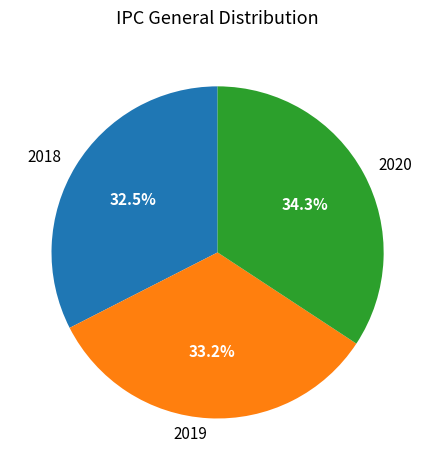

Between 2019 and 2020, which is larger?

2020